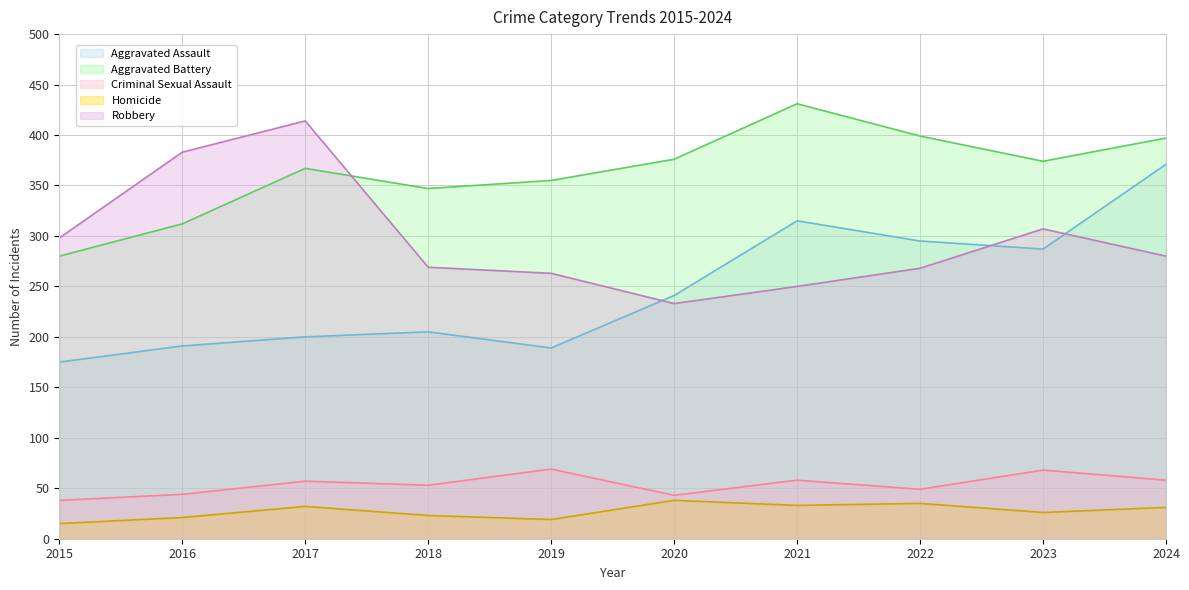

True or false: Robbery and Criminal Sexual Assault intersect in this chart.

False